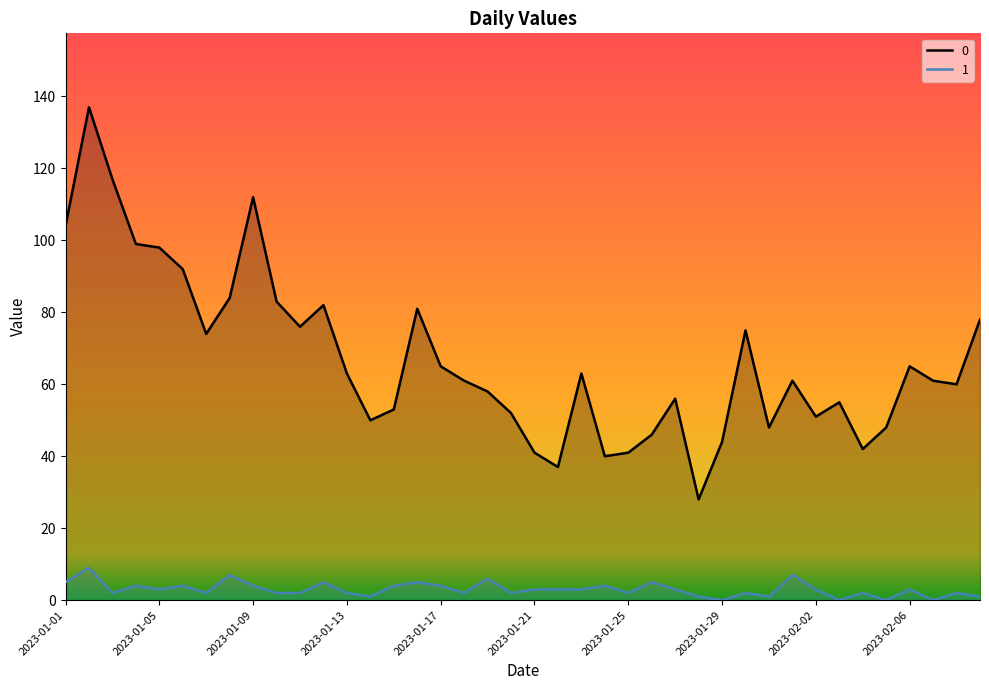

What is the sum of all 0 values?

2681